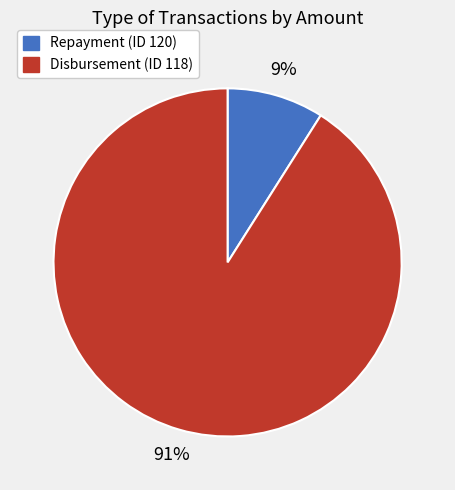

What percentage is the Repayment (ID 120) slice, to the nearest percent?

9%